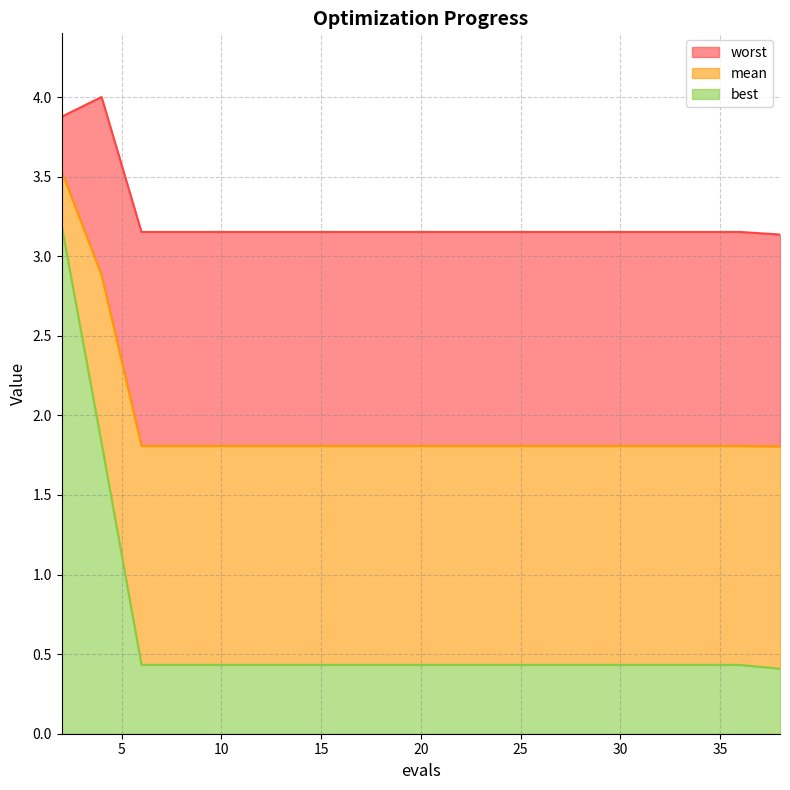

Does the chart display data point markers on the line(s)?

No